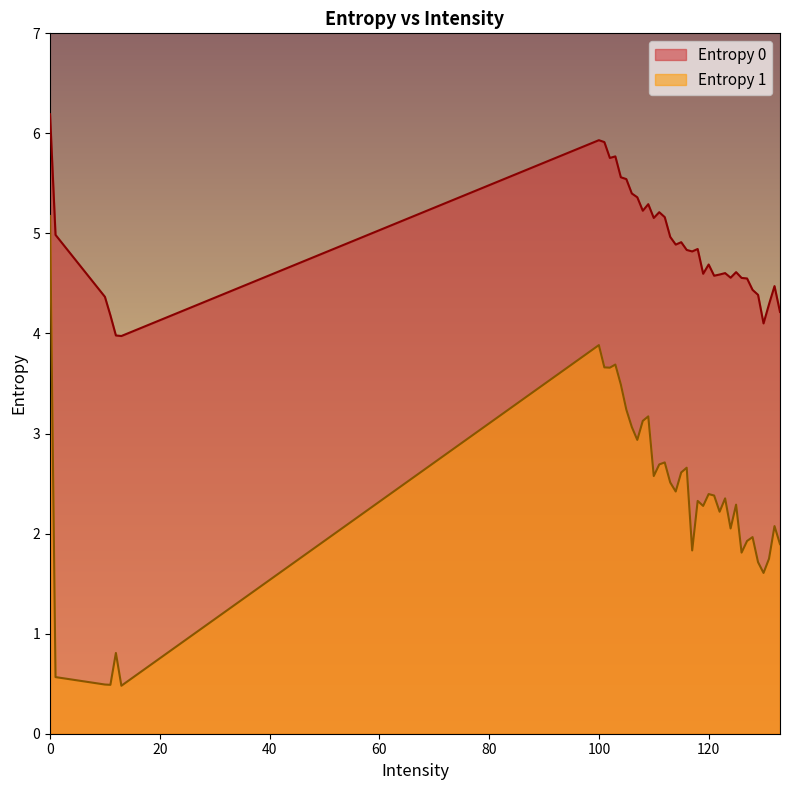

True or false: Entropy 1 and Entropy 0 cross at least once.

False